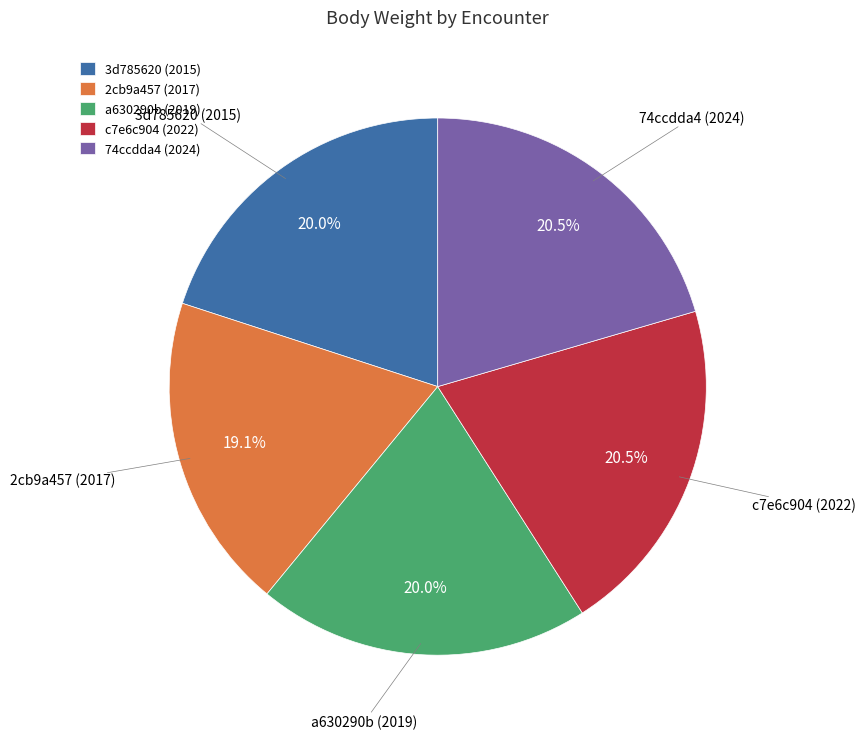

Count the number of slices in the pie.

5